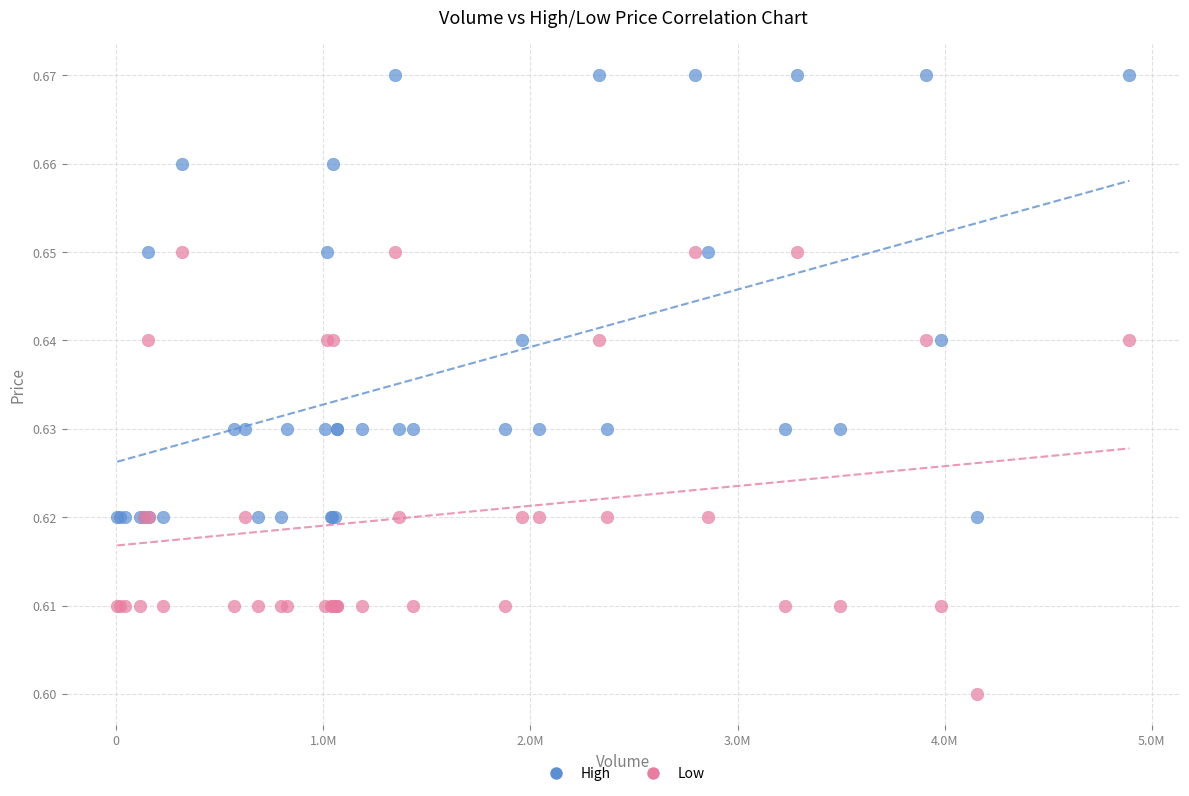

What are all the series names shown in the legend?

High, Low